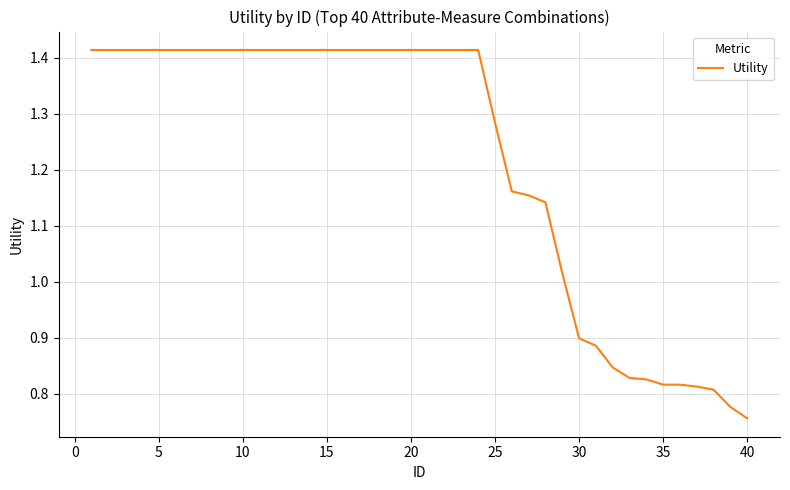

What is the difference between the maximum and minimum values?

0.7